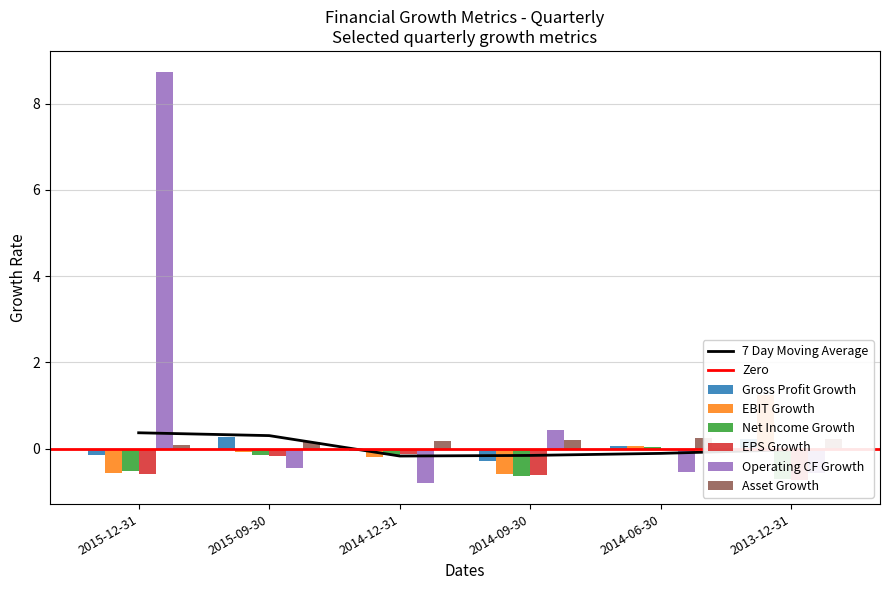

Rank the series at 2014-06-30 from highest to lowest value.

Asset Growth, EBIT Growth, Gross Profit Growth, Net Income Growth, EPS Growth, Operating CF Growth